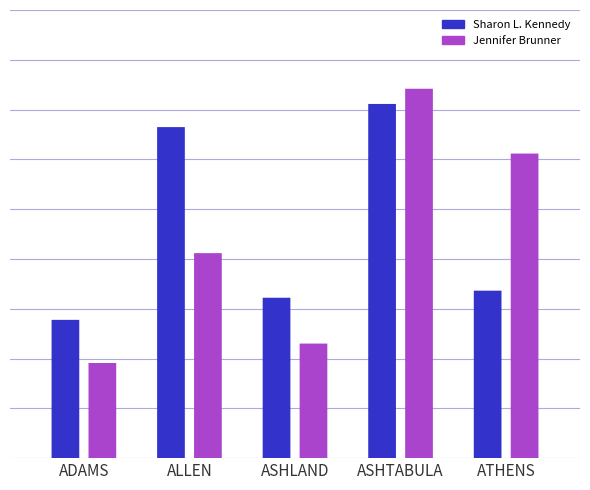

Reading right to left, list all the values displayed in this chart.

Sharon L. Kennedy: Athens=5232	Ashtabula=11065	Ashland=5011	Allen=10342	Adams=4320
Jennifer Brunner: Athens=9515	Ashtabula=11540	Ashland=3579	Allen=6404	Adams=2972